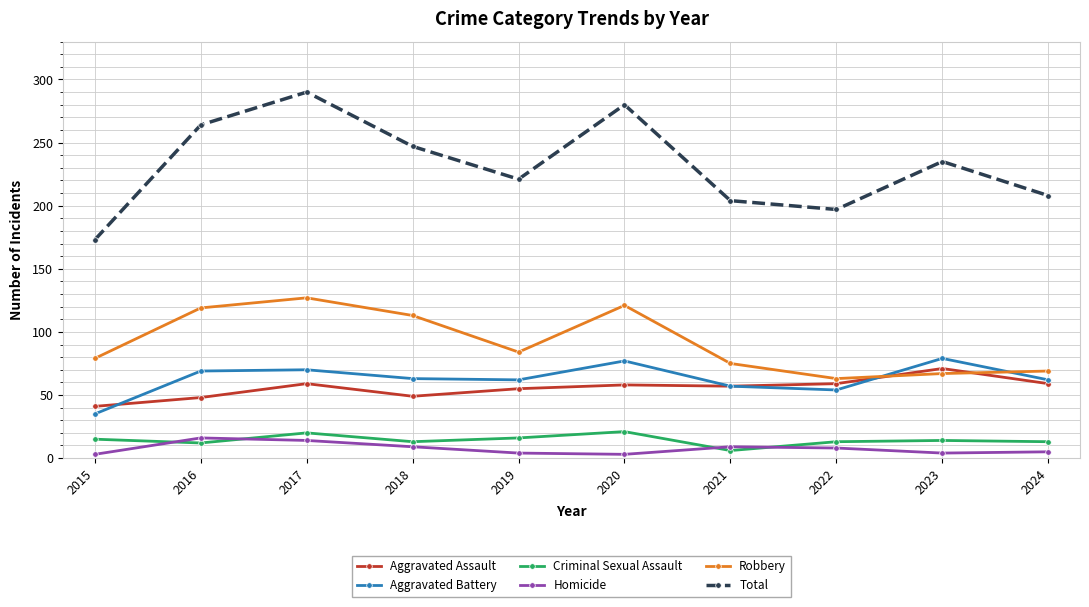

In Total, how many points are higher than both neighbors (excluding endpoints)?

3